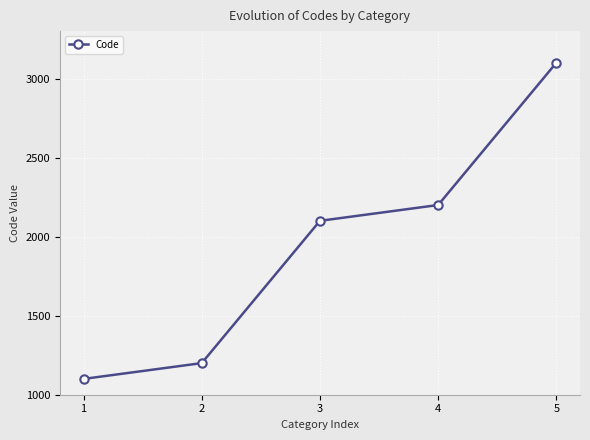

Rank the categories by value from highest to lowest.

5, 4, 3, 2, 1